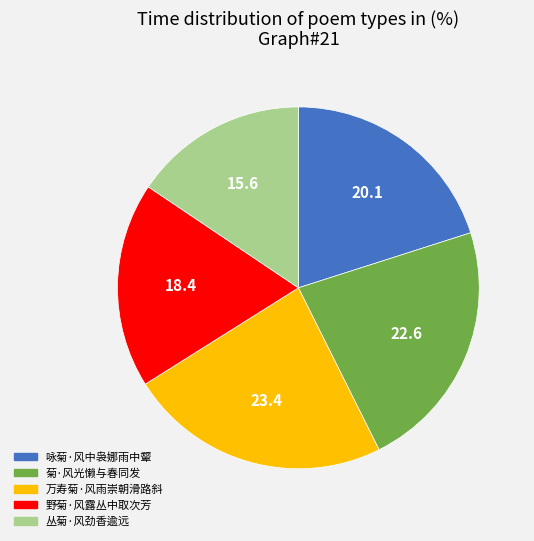

Count the number of slices in the pie.

5